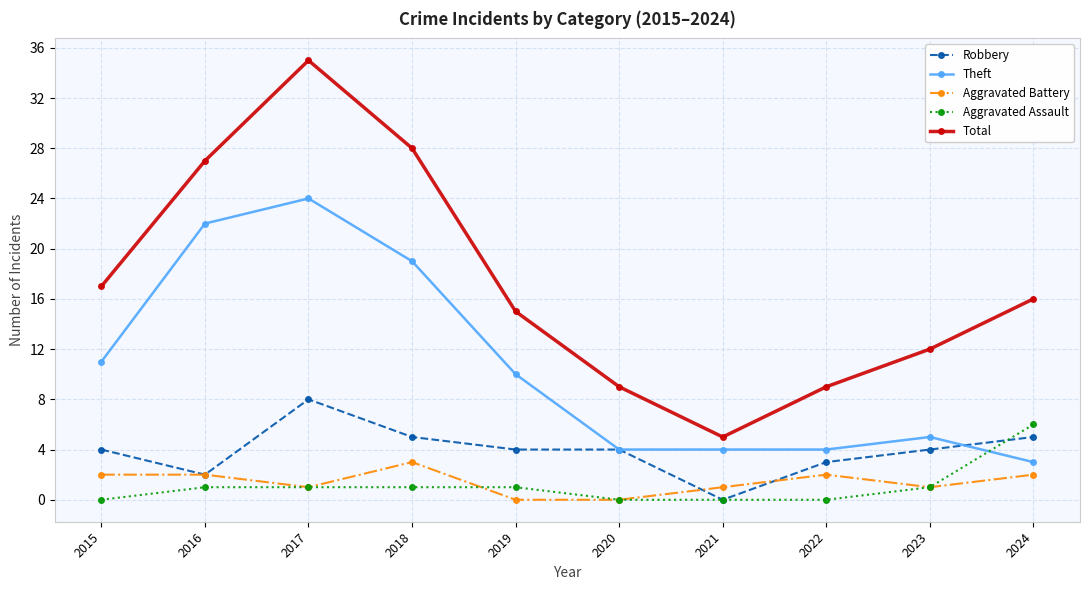

What is the maximum value shown in the chart?

35